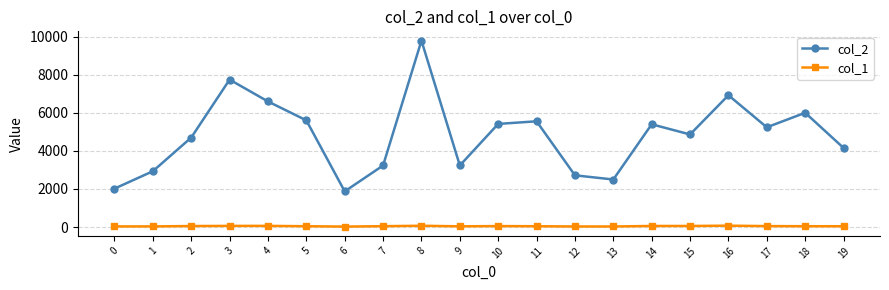

What is the difference between the maximum and minimum values in the col_2 series?

7929